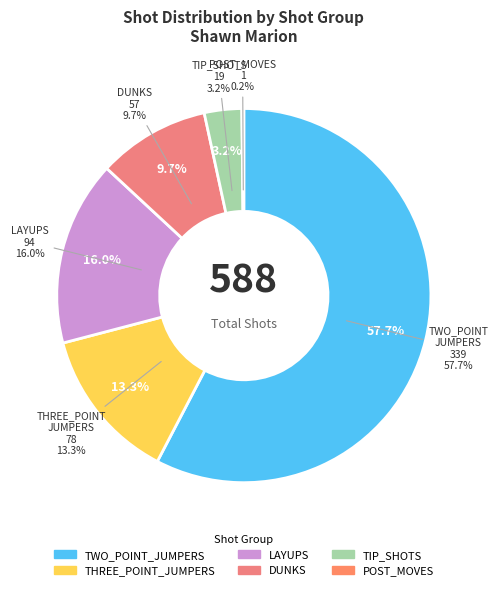

Which category has the smallest portion of the pie?

POST_MOVES